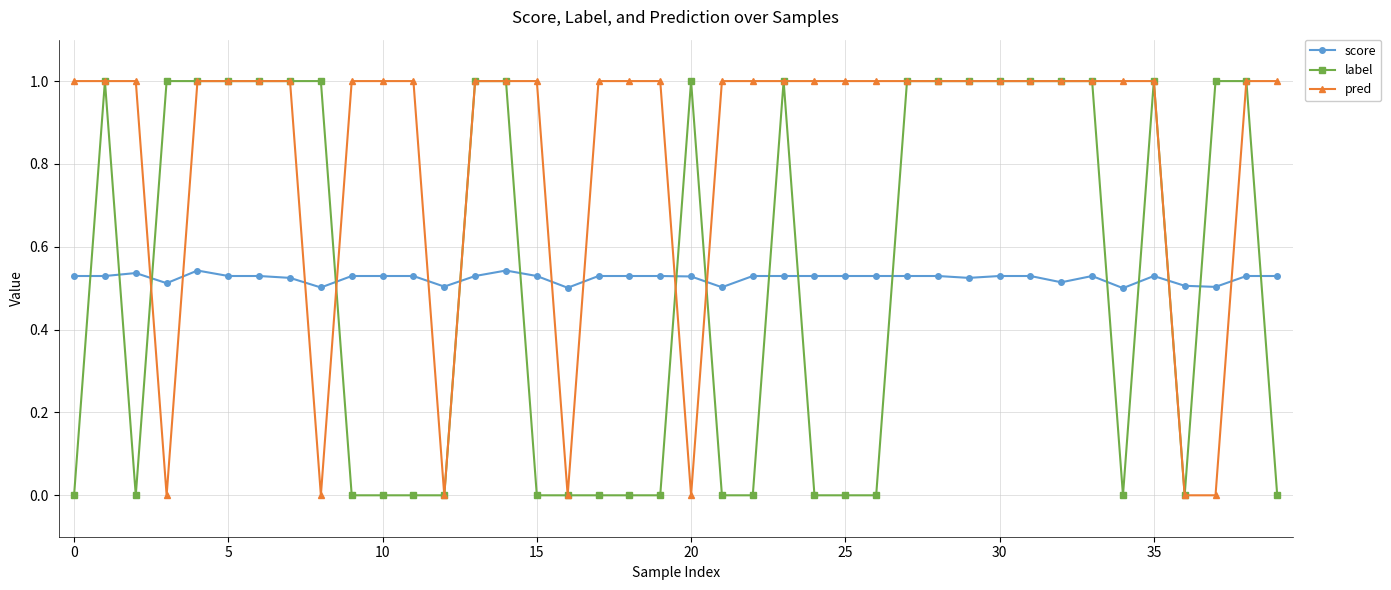

How many categories are shown in the chart?

40